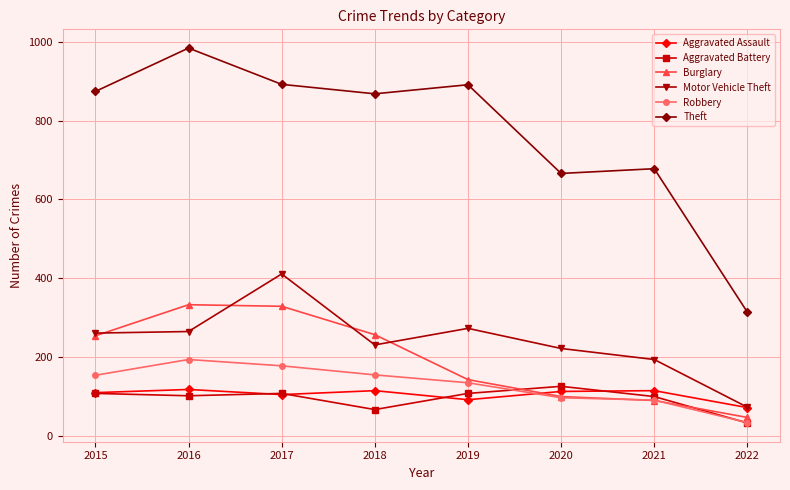

What are all the series names shown in the legend?

Aggravated Assault, Aggravated Battery, Burglary, Motor Vehicle Theft, Robbery, Theft